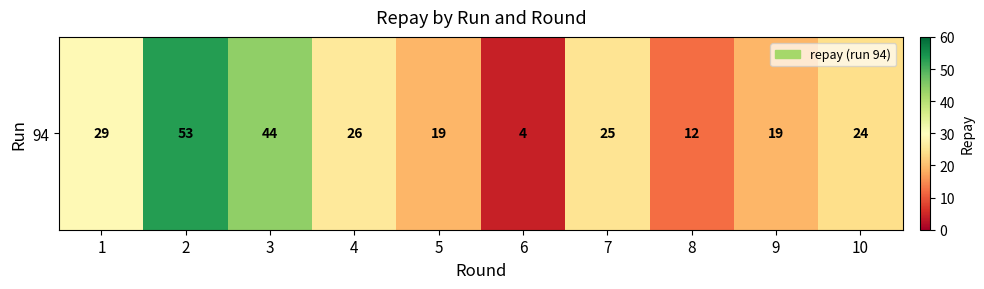

What is the ratio of the value at 4 to the value at 3?

0.6